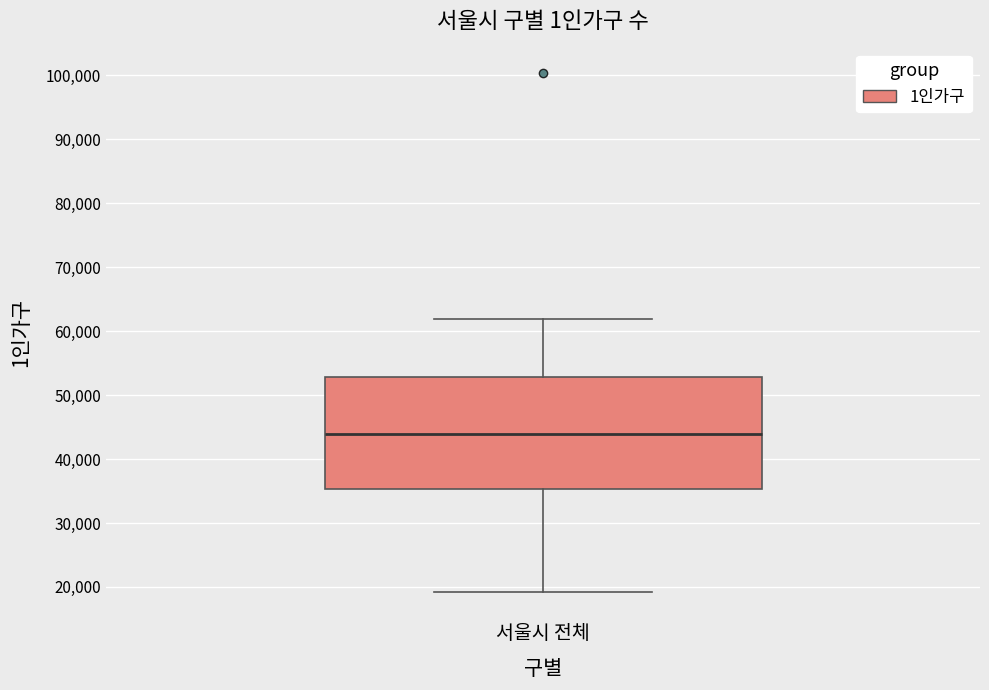

Where does the median line of the box for 서울시 전체 sit on the y-axis? The values are not printed on the chart, so give them approximately, as read against the axis.

44000